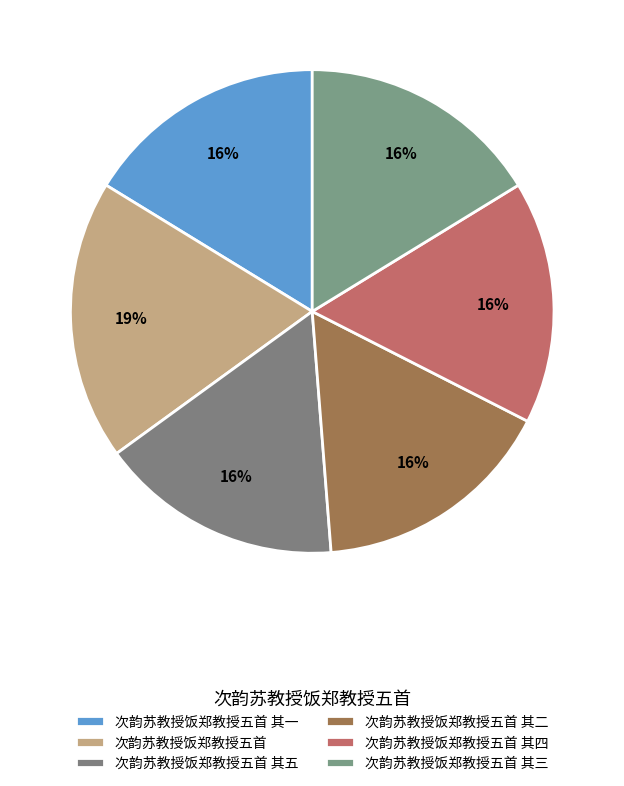

Is there a majority slice in this chart?

No